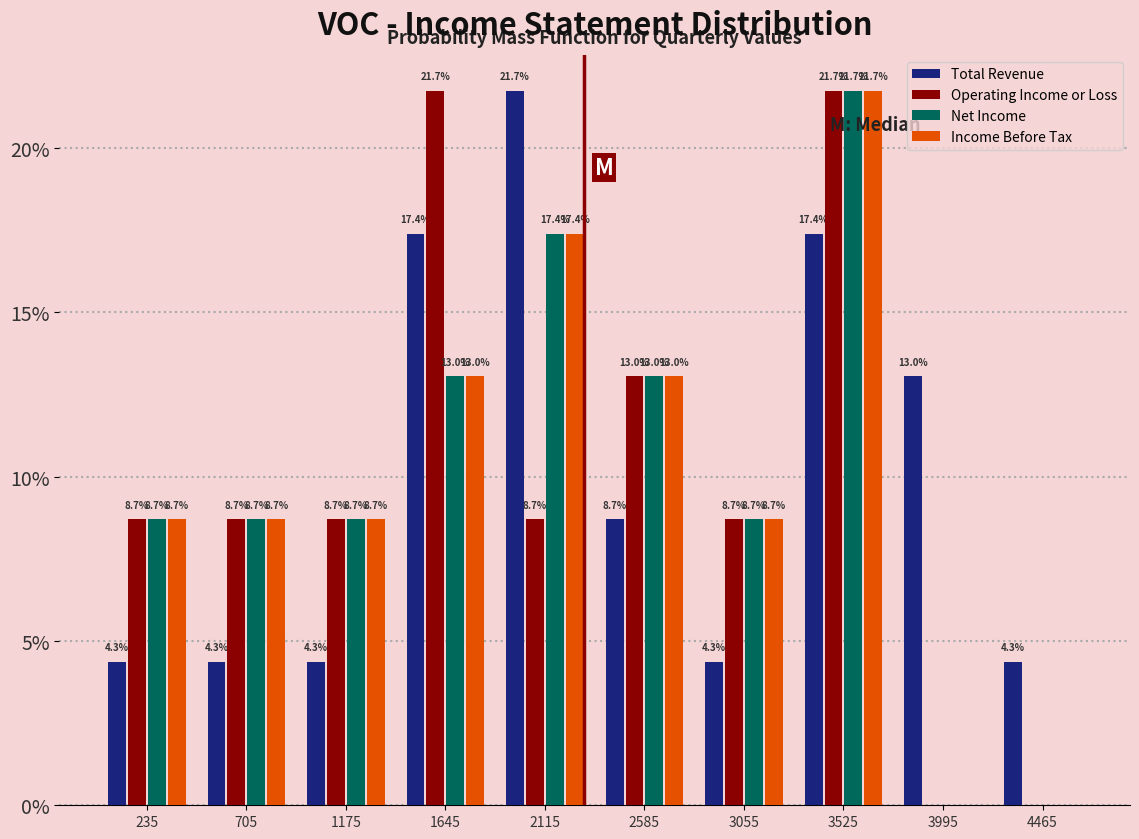

In the Net Income series, which range on the x-axis has the tallest bar?

3290 to 3760